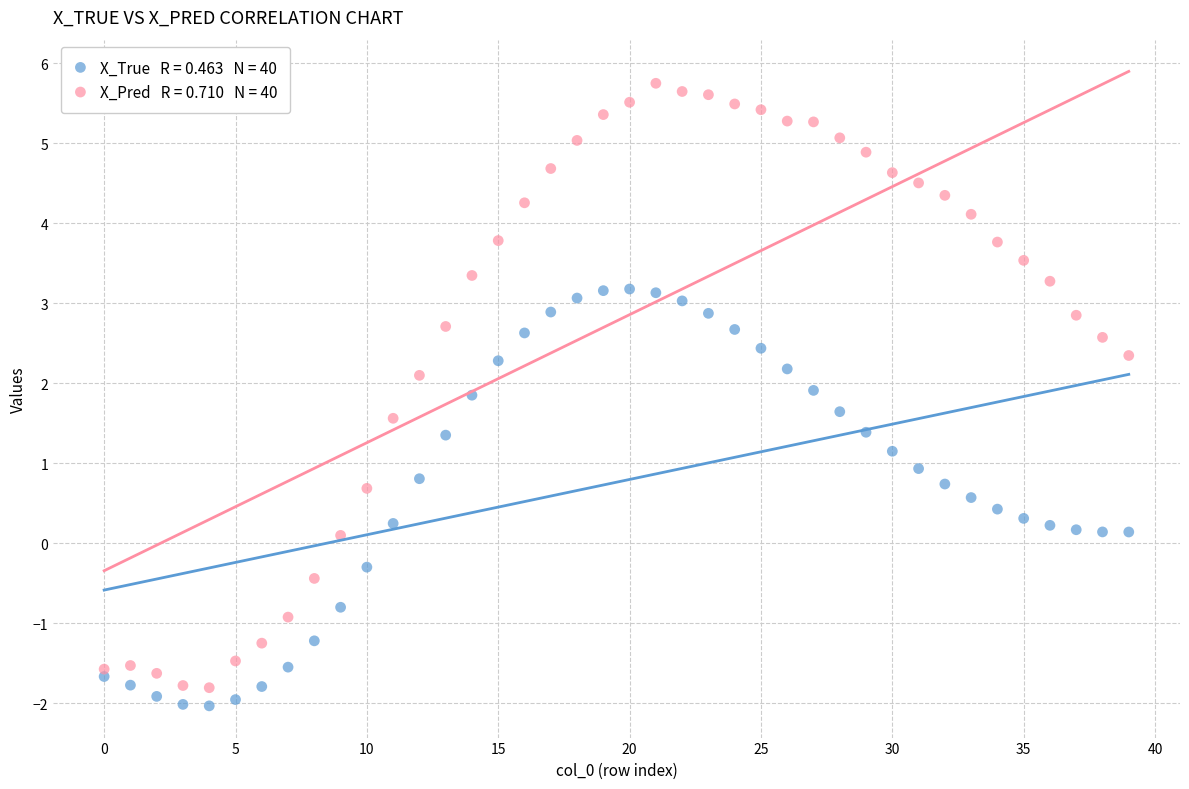

Across all data points, what is the range of Y values (max minus min)?

7.8